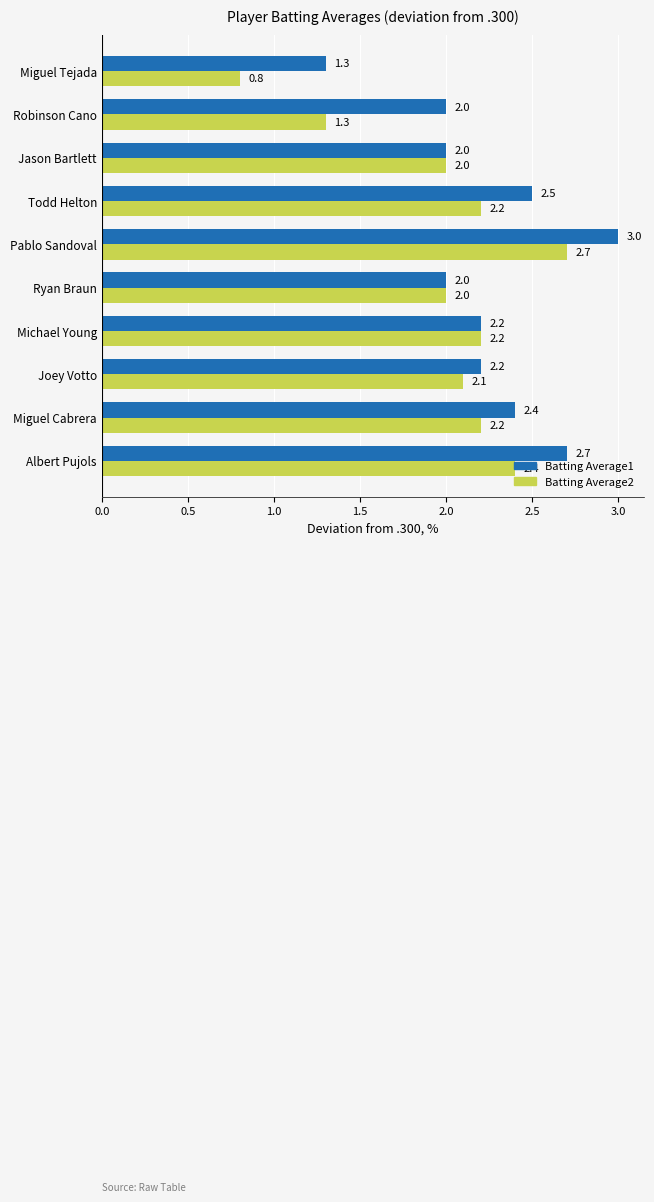

True or false: Batting Average2 has a value of 3.4 at Albert Pujols.

False